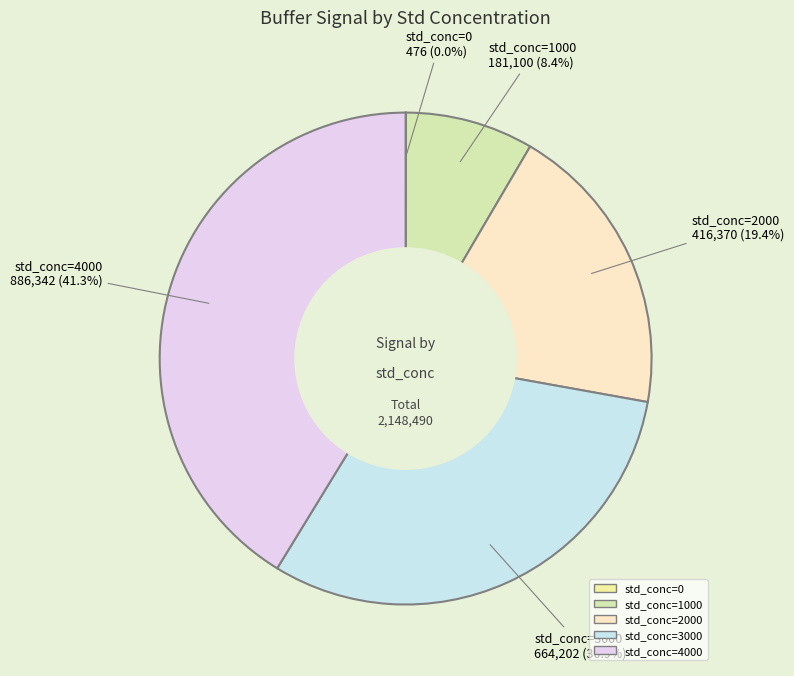

How many segments does this pie chart have?

5